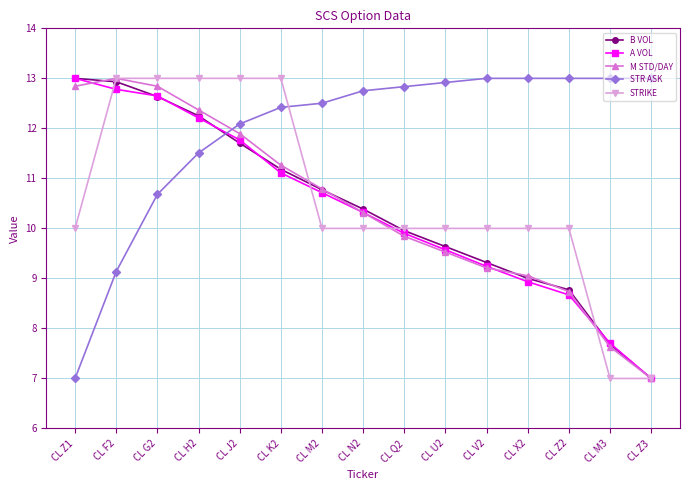

What is the total value across all series at CL U2?

51.7